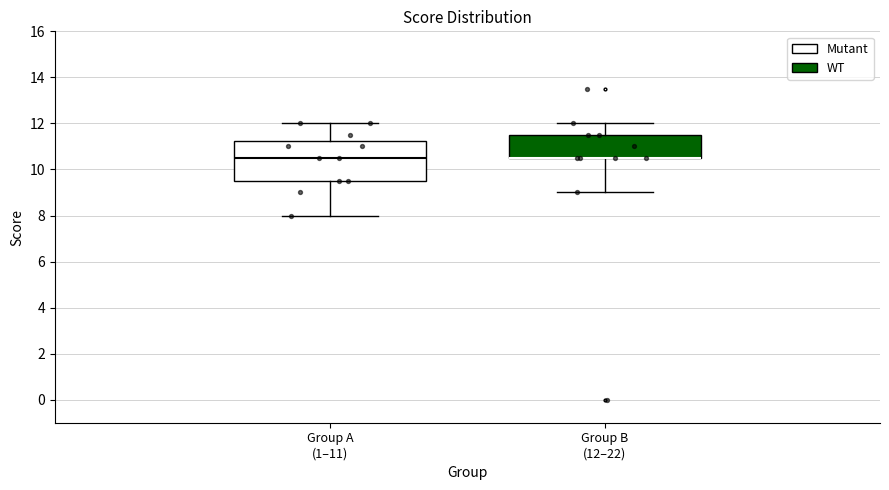

Which box is the tallest, from its lower edge to its upper edge?

Group A (1–11)